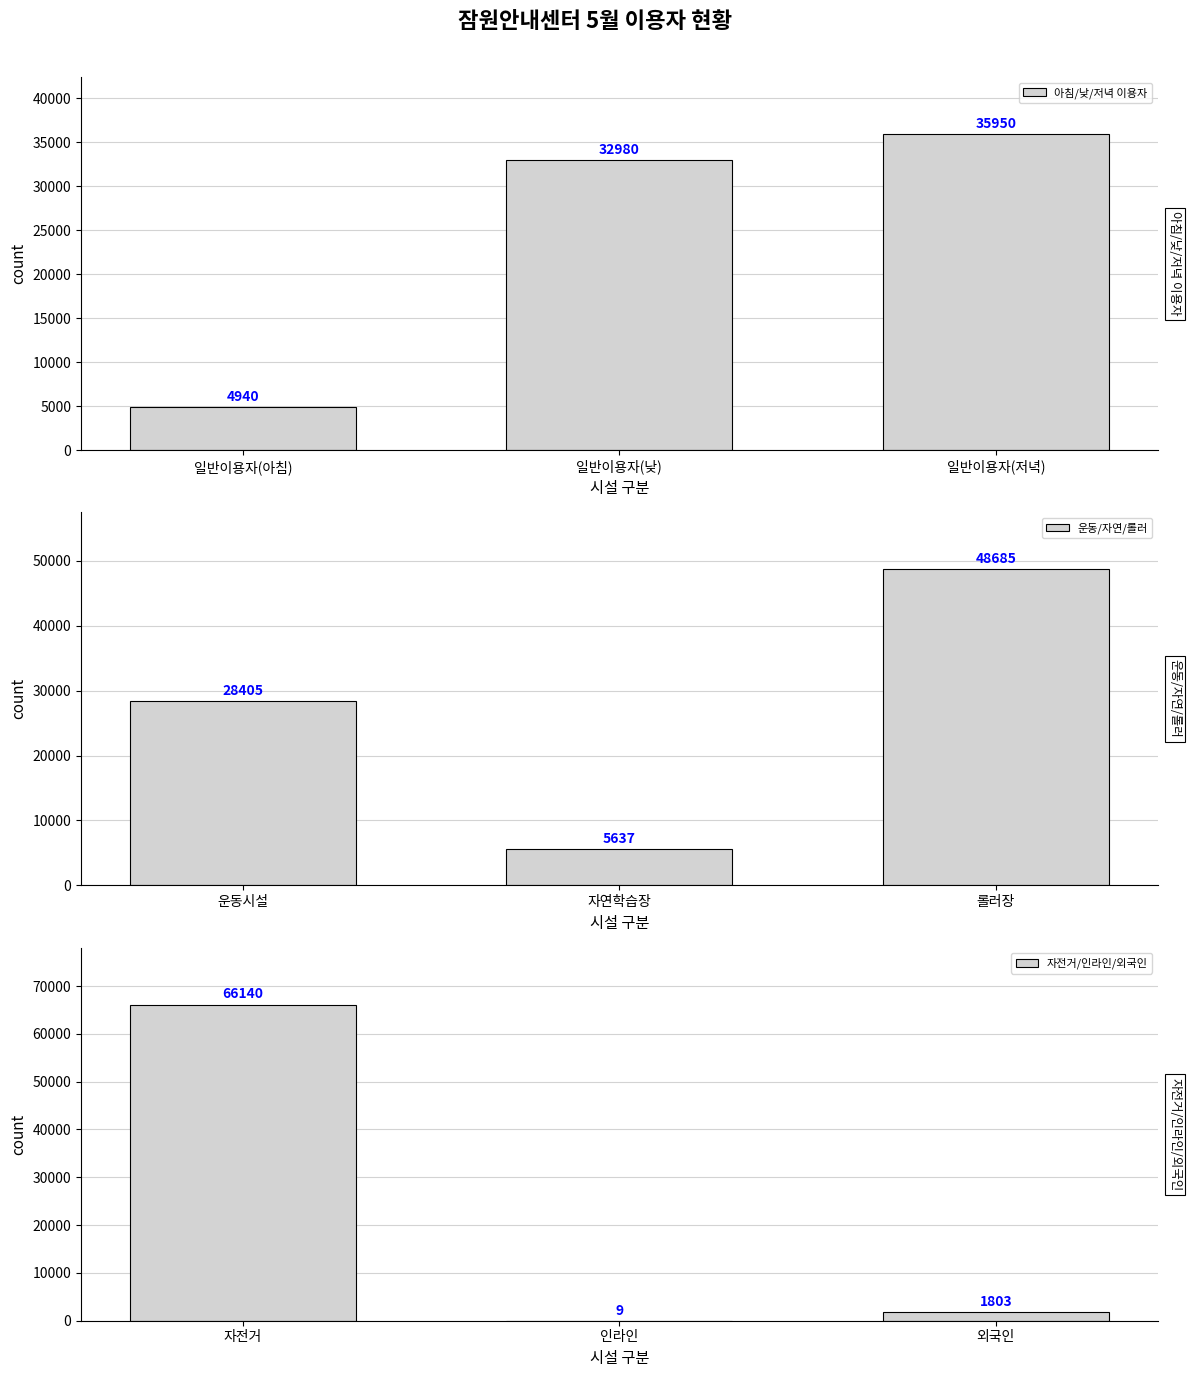

What is the difference between the second highest and minimum values in the 아침/낮/저녁 이용자 series?

28040